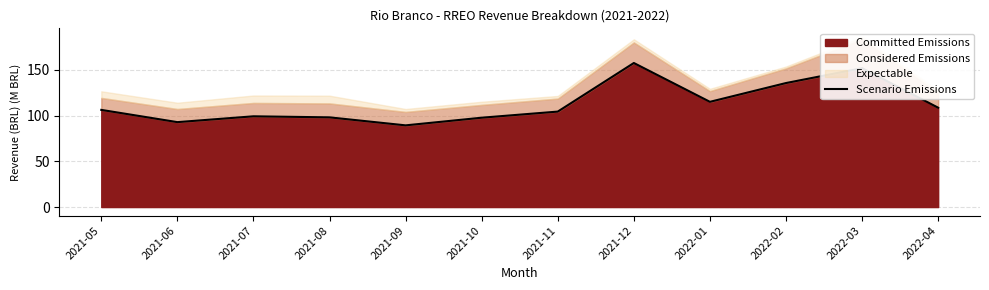

Which label corresponds to the smallest value in the chart?

2021-09